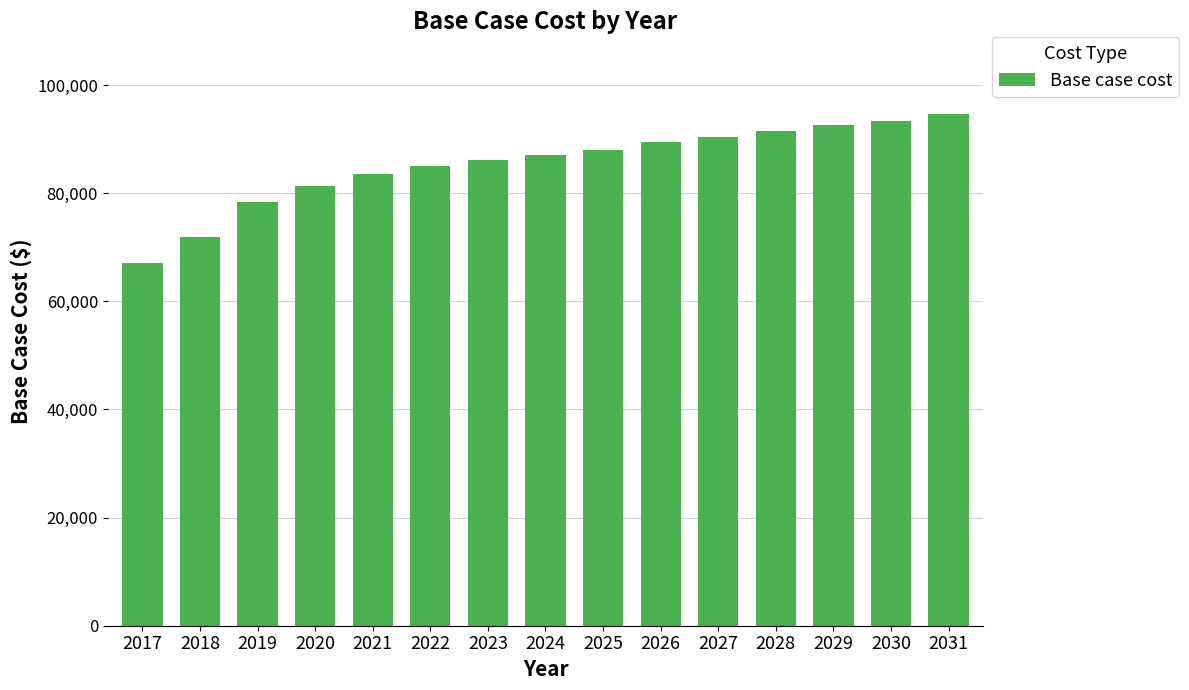

Reading right to left, transcribe all the data shown in this chart.

94640.3	93279.6	92537.4	91424.1	90434.5	89444.9	88084.2	87094.6	86228.7	85115.4	83507.3	81404.4	78435.6	71879.5	67055.2